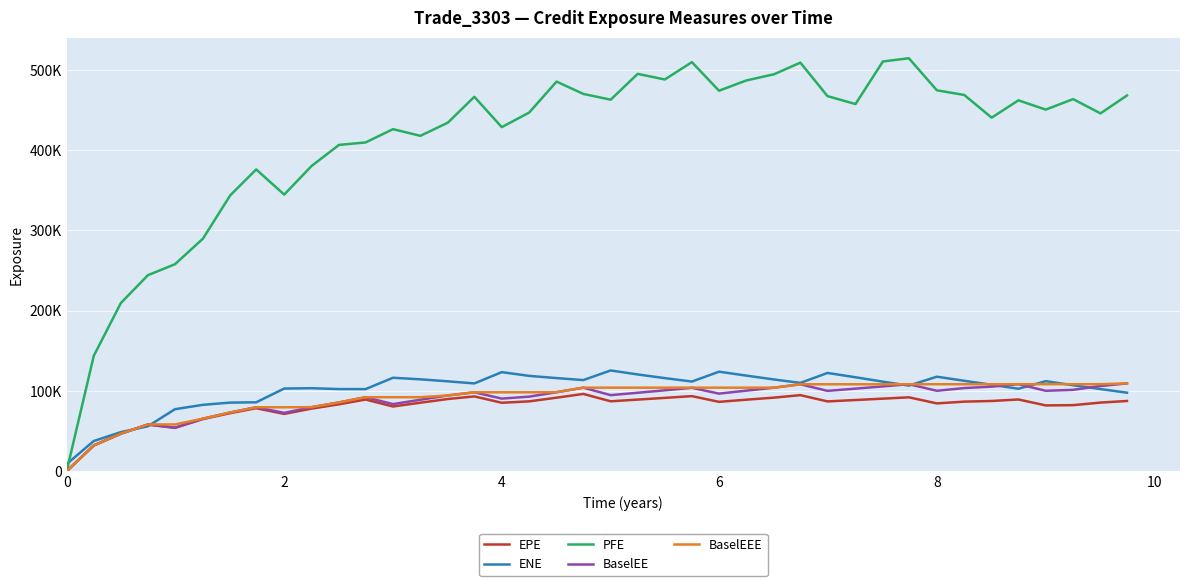

What are all the series names shown in the legend?

EPE, ENE, PFE, BaselEE, BaselEEE